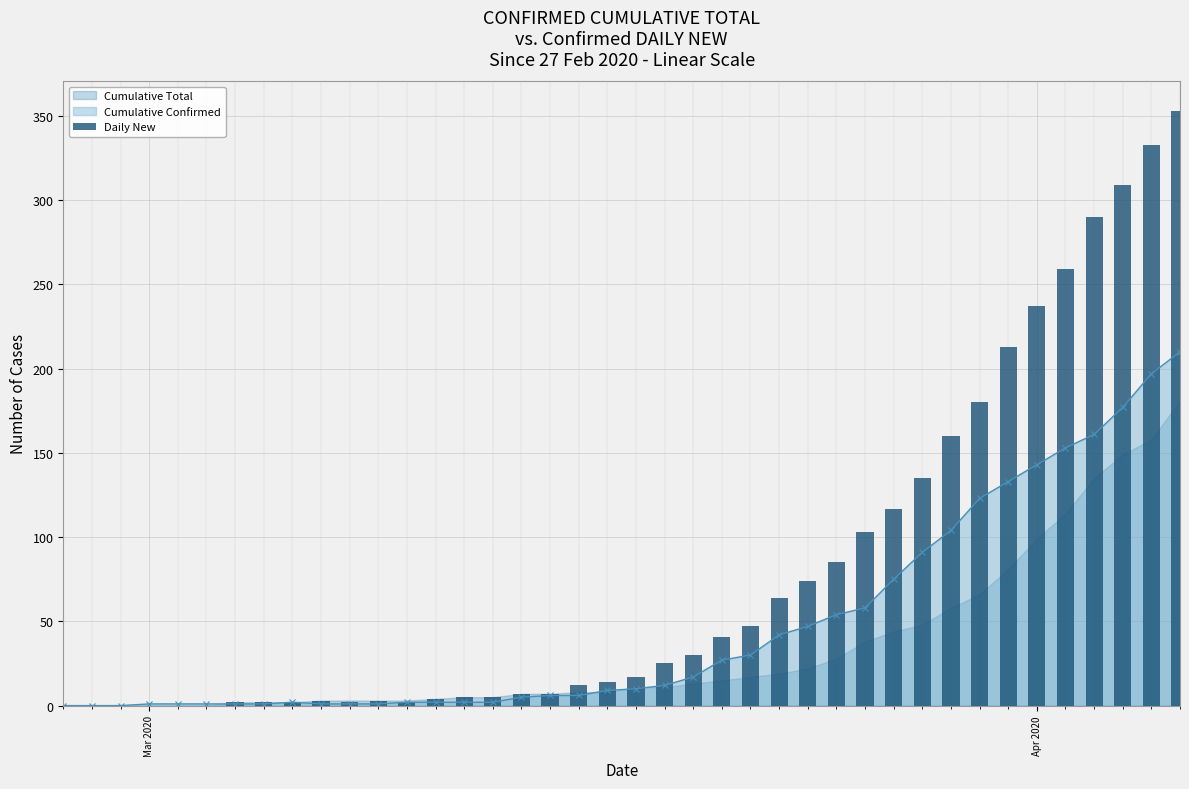

What is the difference between the maximum and second lowest values?

353